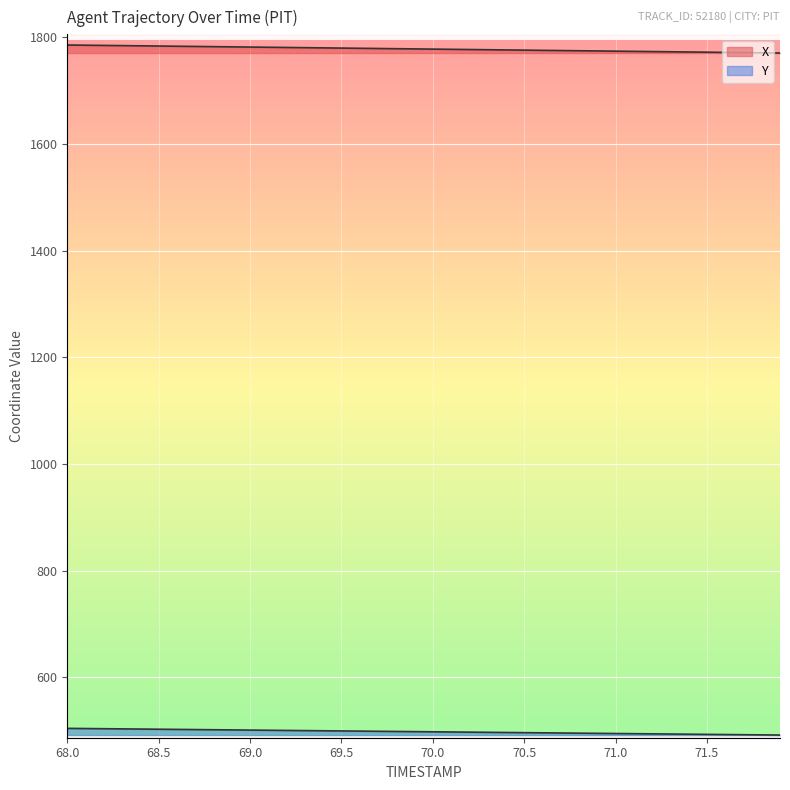

At which label does Y first exceed 498?

68.0